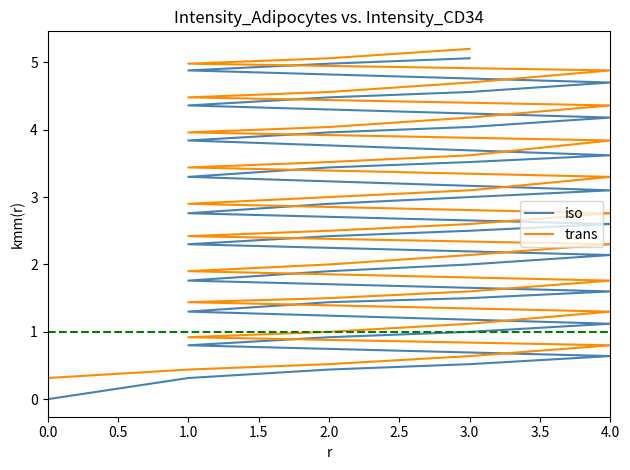

The value of trans at 4.0 is 0.7. True or false?

False